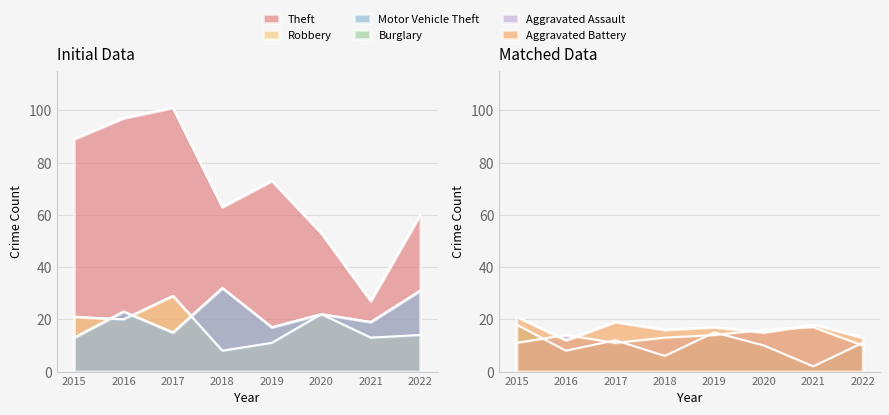

What is the difference between the maximum and minimum values in the Robbery series?

21